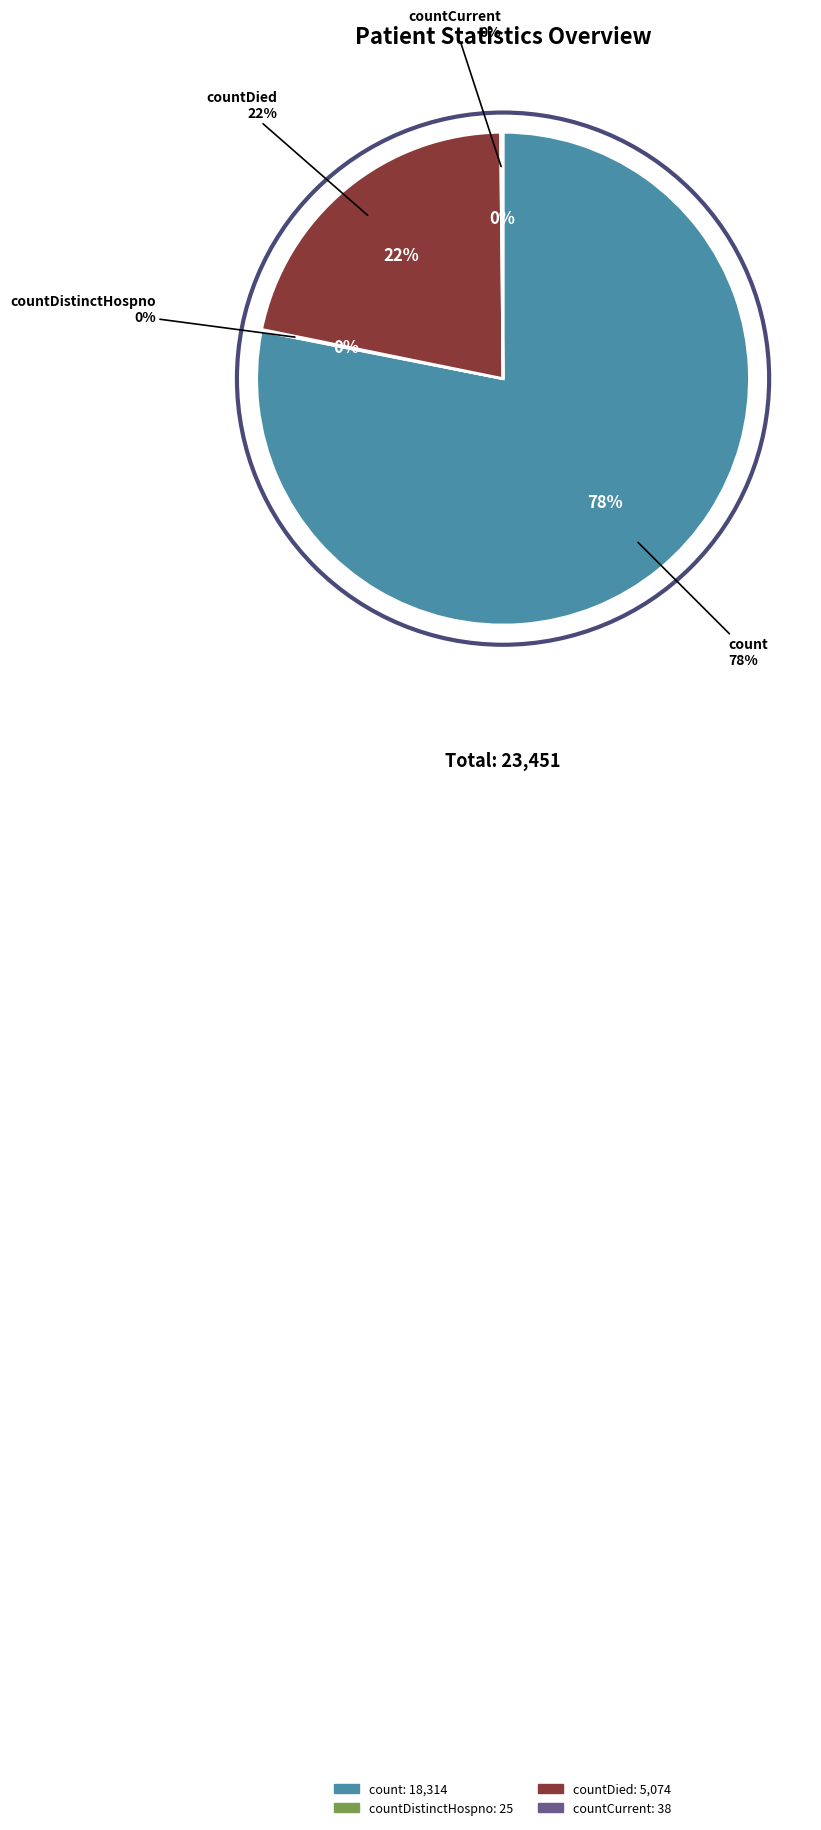

What percentage is the count slice, to the nearest percent?

78%